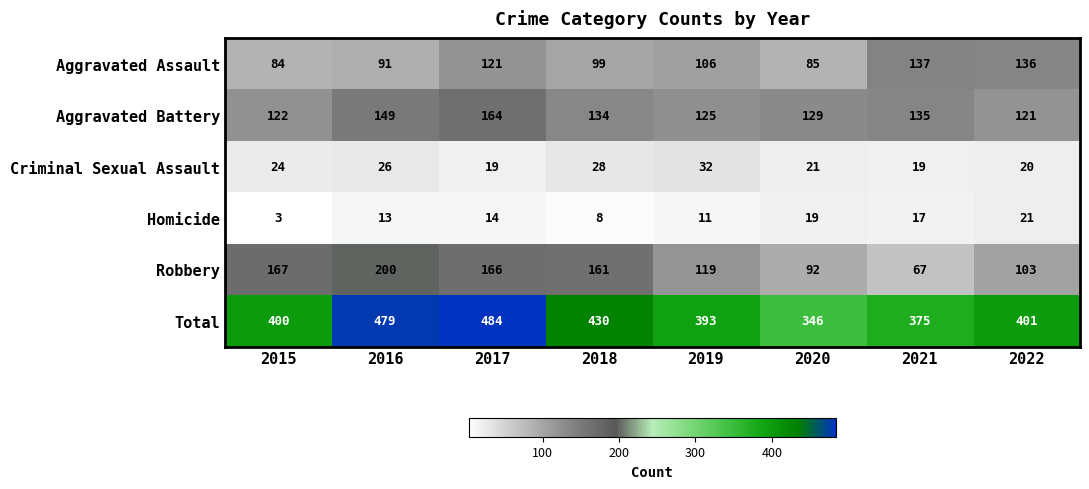

List the series in order of their peak value, lowest first.

Homicide, Criminal Sexual Assault, Aggravated Assault, Aggravated Battery, Robbery, Total